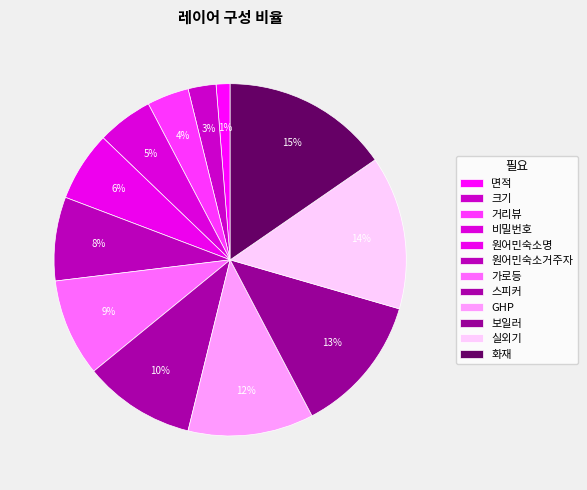

Is 보일러 the majority of the pie?

No